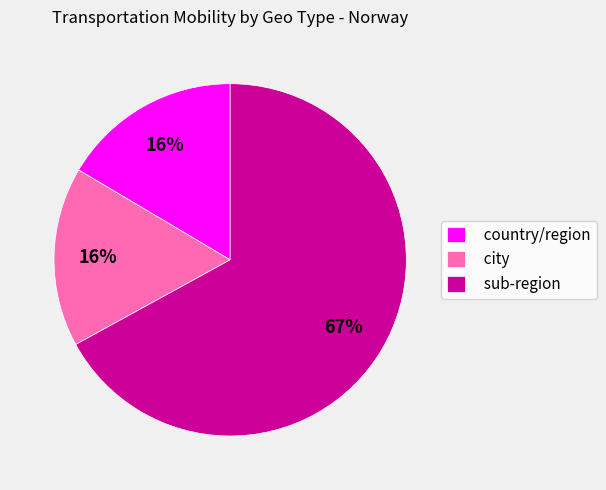

Which category has the biggest portion of the pie?

sub-region